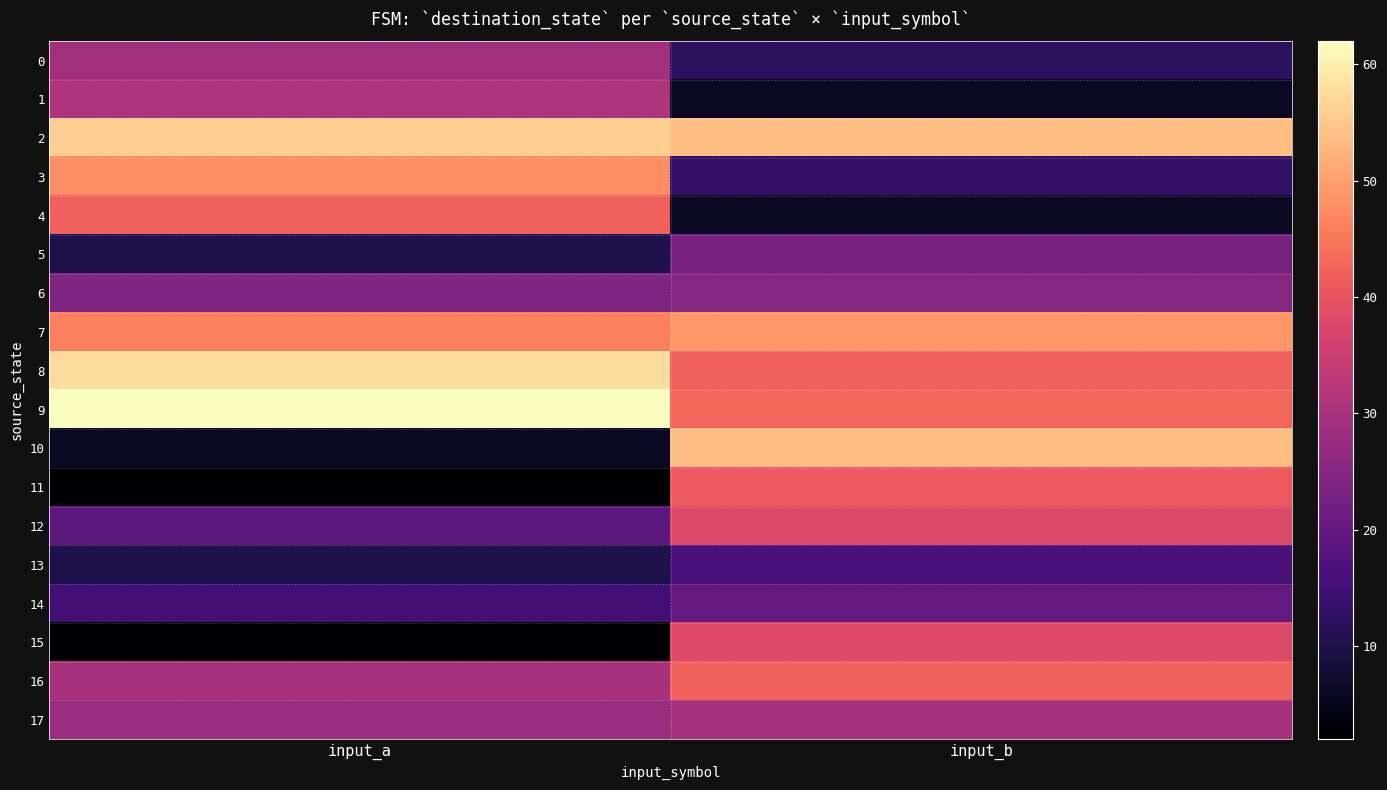

Which series changed the most between input_a and input_b?

10